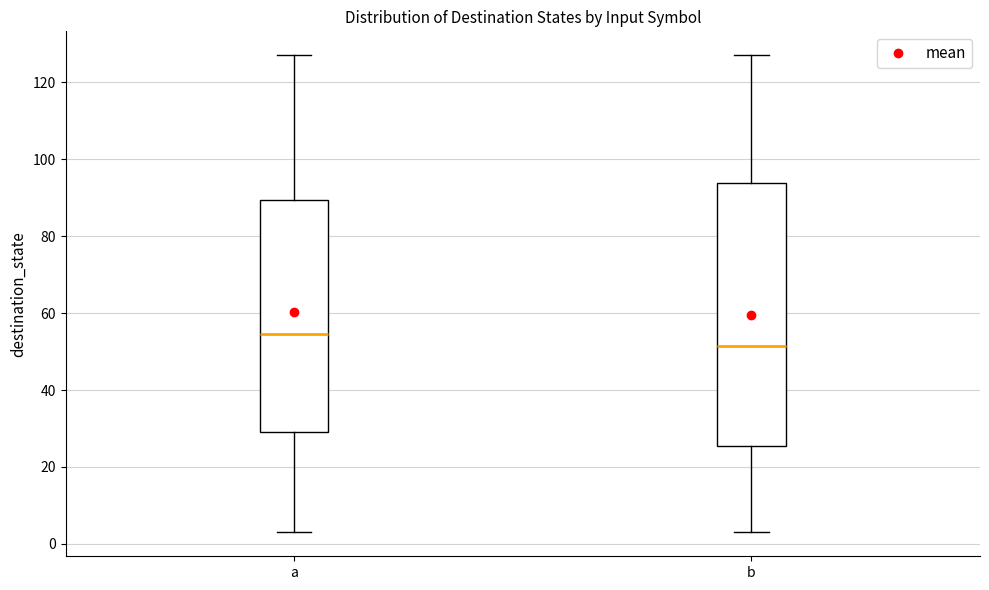

Reading left to right, read every box against the y-axis: the position of its median line, the range the box covers, and the ends of its whiskers. The values are not printed on the chart, so give them approximately, as read against the axis.

a: median 54, box 30 to 90, whiskers 4 to 128
b: median 52, box 26 to 94, whiskers 4 to 128